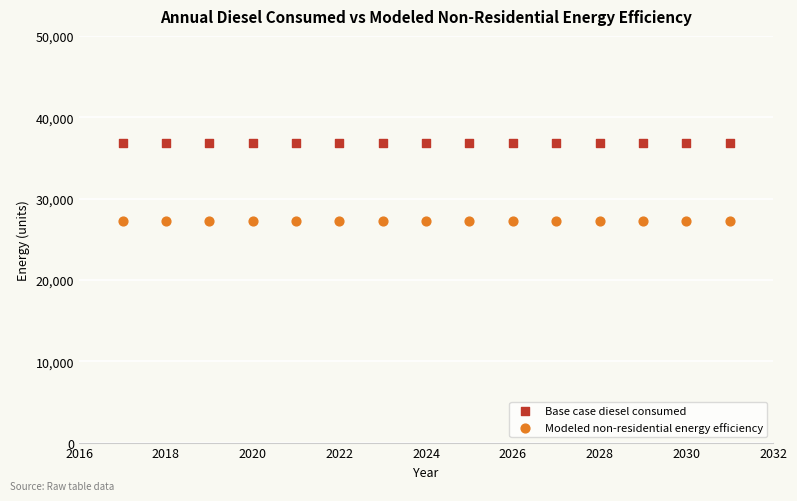

Which series contains the lowest Y value?

Modeled non-residential energy efficiency